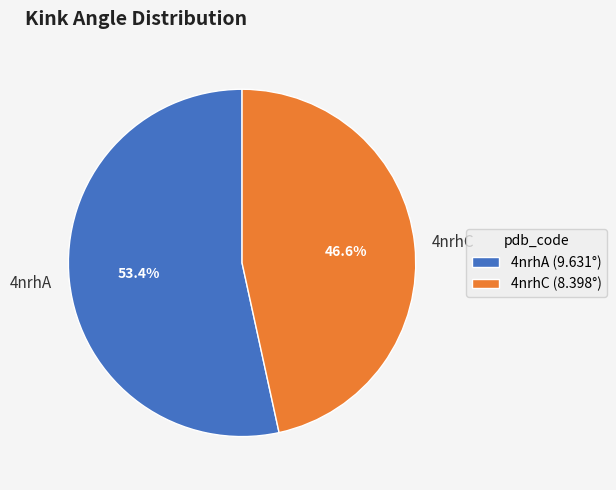

Count the number of slices in the pie.

2